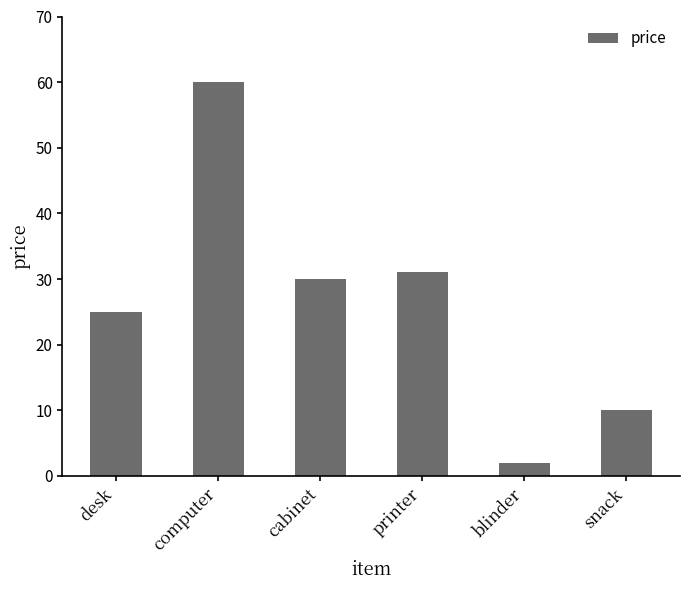

At which category does the chart reach its minimum across all series?

blinder